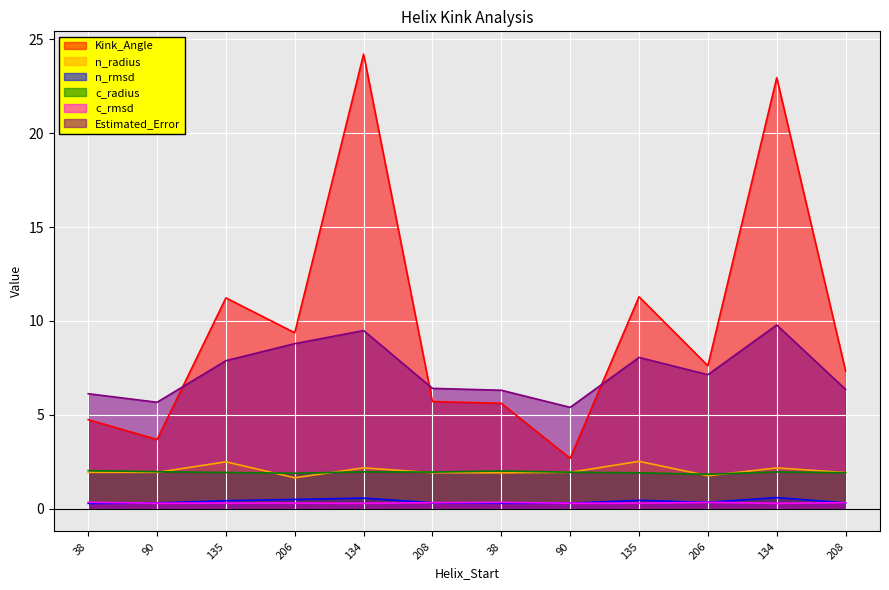

Reading right to left, list all the values displayed in this chart.

Kink_Angle: 7.3	23.0	7.6	11.3	2.7	5.6	5.7	24.2	9.4	11.2	3.7	4.7
n_radius: 1.9	2.2	1.8	2.5	1.9	1.9	1.9	2.2	1.6	2.5	1.9	1.9
n_rmsd: 0.3	0.6	0.3	0.4	0.3	0.3	0.3	0.6	0.5	0.4	0.3	0.3
c_radius: 1.9	2.0	1.8	1.9	1.9	2.0	2.0	2.0	1.9	1.9	2.0	2.0
c_rmsd: 0.3	0.3	0.3	0.3	0.3	0.3	0.3	0.3	0.3	0.3	0.3	0.3
Estimated_Error: 6.4	9.8	7.1	8.1	5.4	6.3	6.4	9.5	8.8	7.9	5.7	6.1